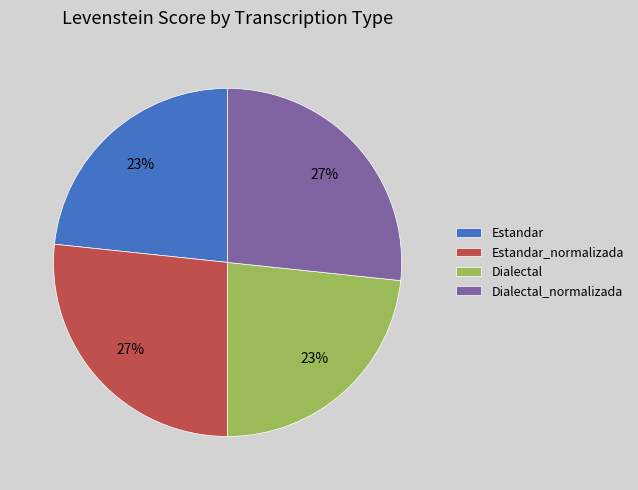

Count the number of slices in the pie.

4